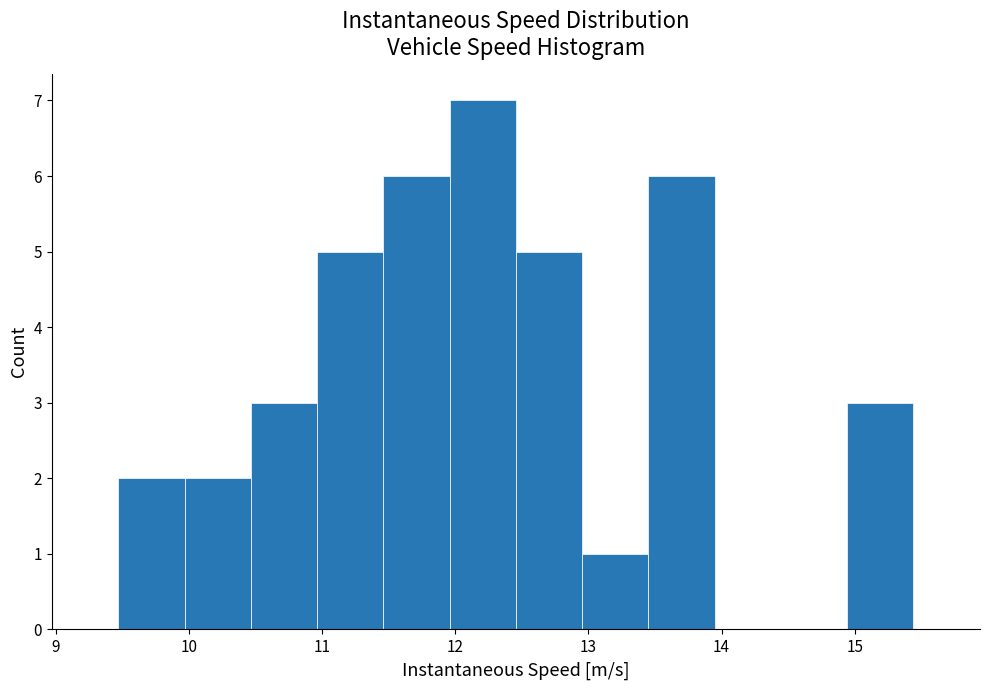

Reading left to right, transcribe this chart: for each bar, give the range it covers on the x-axis and its height. Neither the bar edges nor the heights are printed on the chart, so give them approximately, as read against the axes.

9.5 to 10.0: 2
10.0 to 10.5: 2
10.5 to 11.0: 3
11.0 to 11.5: 5
11.5 to 12.0: 6
12.0 to 12.5: 7
12.5 to 13.0: 5
13.0 to 13.5: 1
13.5 to 13.9: 6
13.9 to 14.4: 0
14.4 to 14.9: 0
14.9 to 15.4: 3